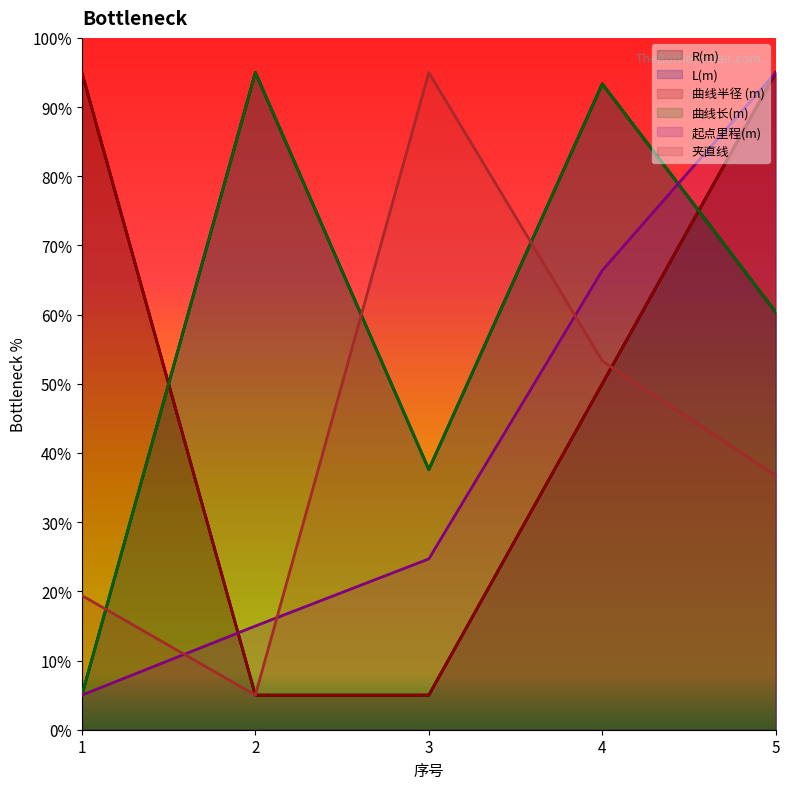

How many values in the 曲线长(m) series are below 60?

2